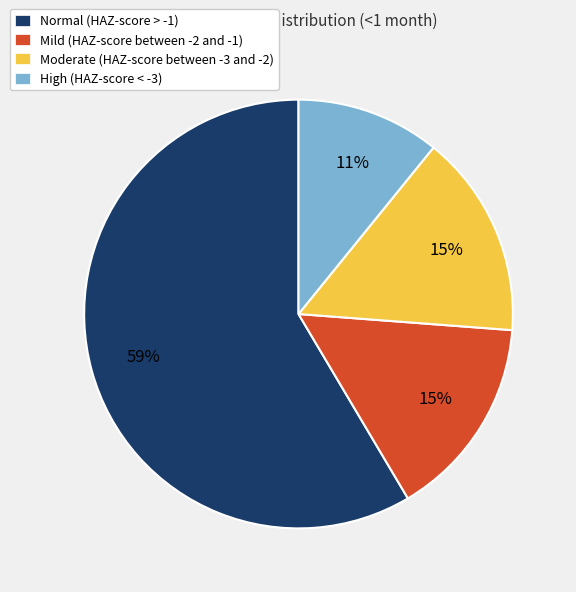

Which category accounts for the majority?

Normal (HAZ-score > -1)